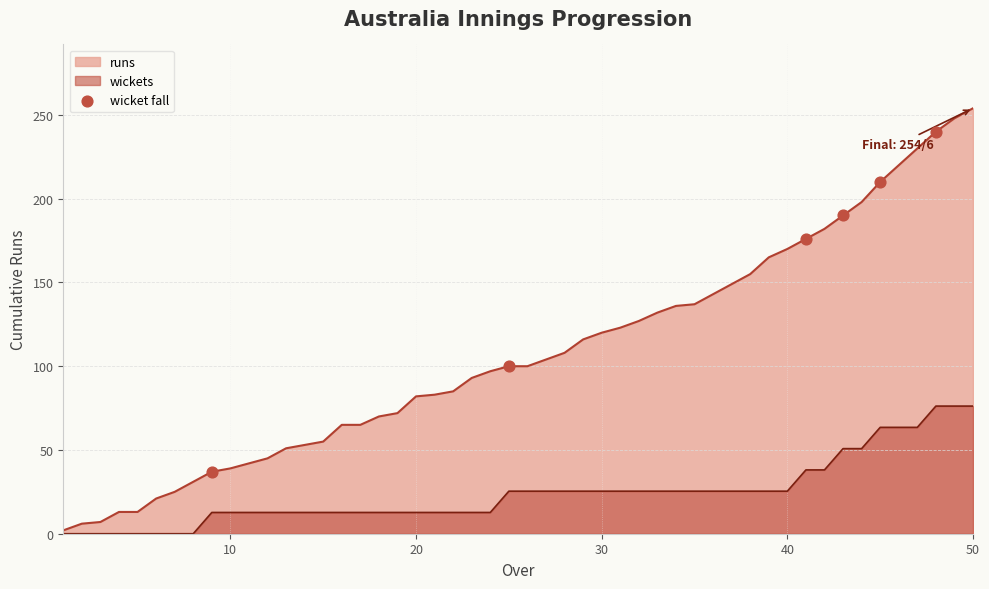

List the series in order of their overall mean, lowest first.

wickets, runs